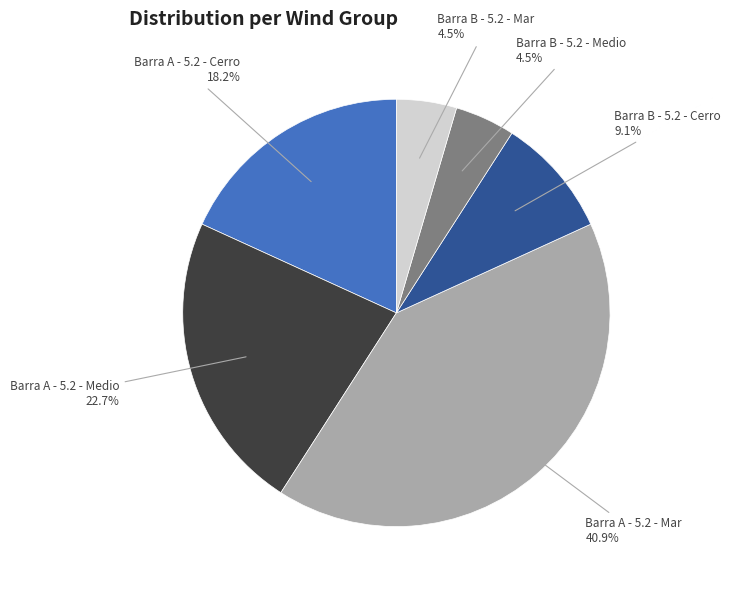

Is there any slice that represents more than half of the pie?

No